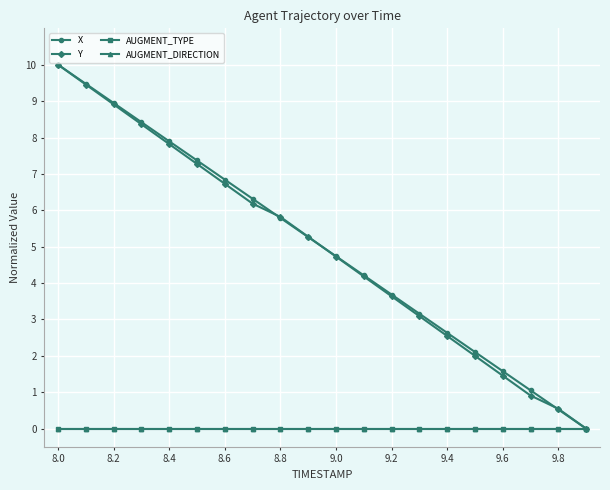

Does the chart have visible grid lines?

Yes